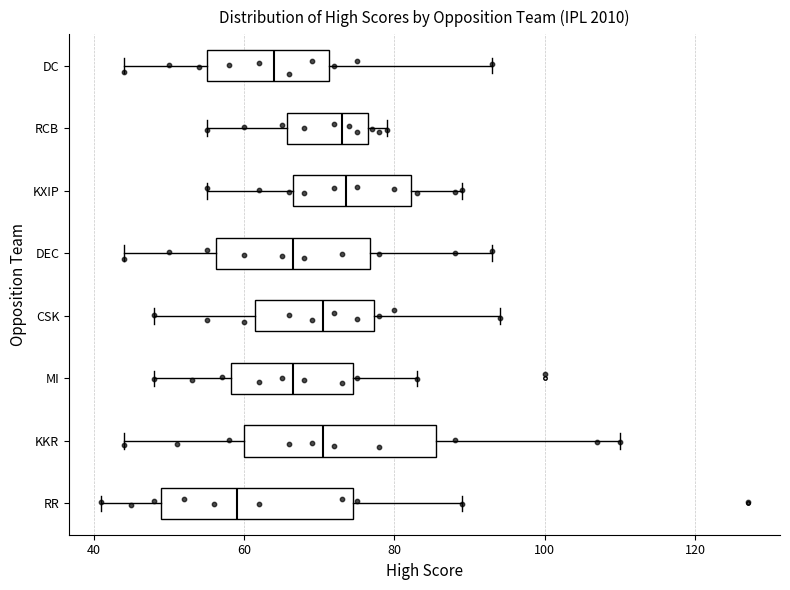

Reading bottom to top, read every box against the x-axis: the position of its median line, the range the box covers, and the ends of its whiskers. The values are not printed on the chart, so give them approximately, as read against the axis.

RR: median 60, box 50 to 74, whiskers 42 to 90
KKR: median 70, box 60 to 86, whiskers 44 to 110
MI: median 66, box 58 to 74, whiskers 48 to 84
CSK: median 70, box 62 to 78, whiskers 48 to 94
DEC: median 66, box 56 to 76, whiskers 44 to 94
KXIP: median 74, box 66 to 82, whiskers 56 to 90
RCB: median 74, box 66 to 76, whiskers 56 to 80
DC: median 64, box 56 to 72, whiskers 44 to 94